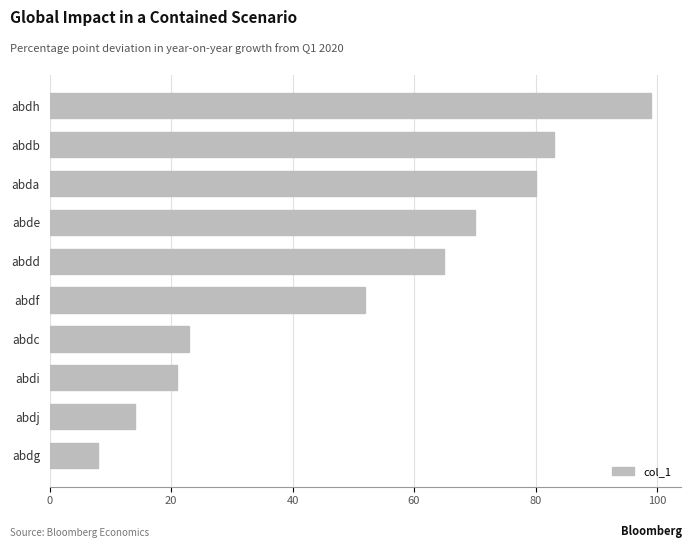

What is the ratio of the value at abde to the value at abdj?

5.0